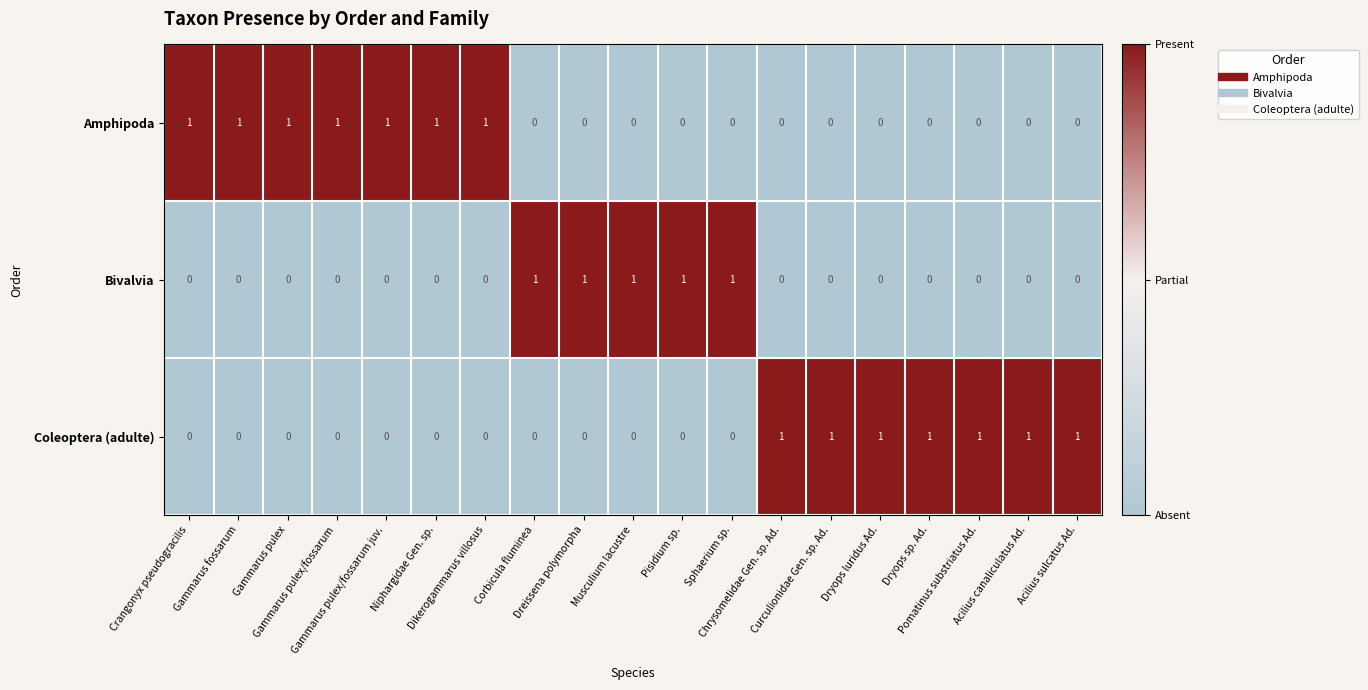

At how many categories does at least one series exceed 0?

19